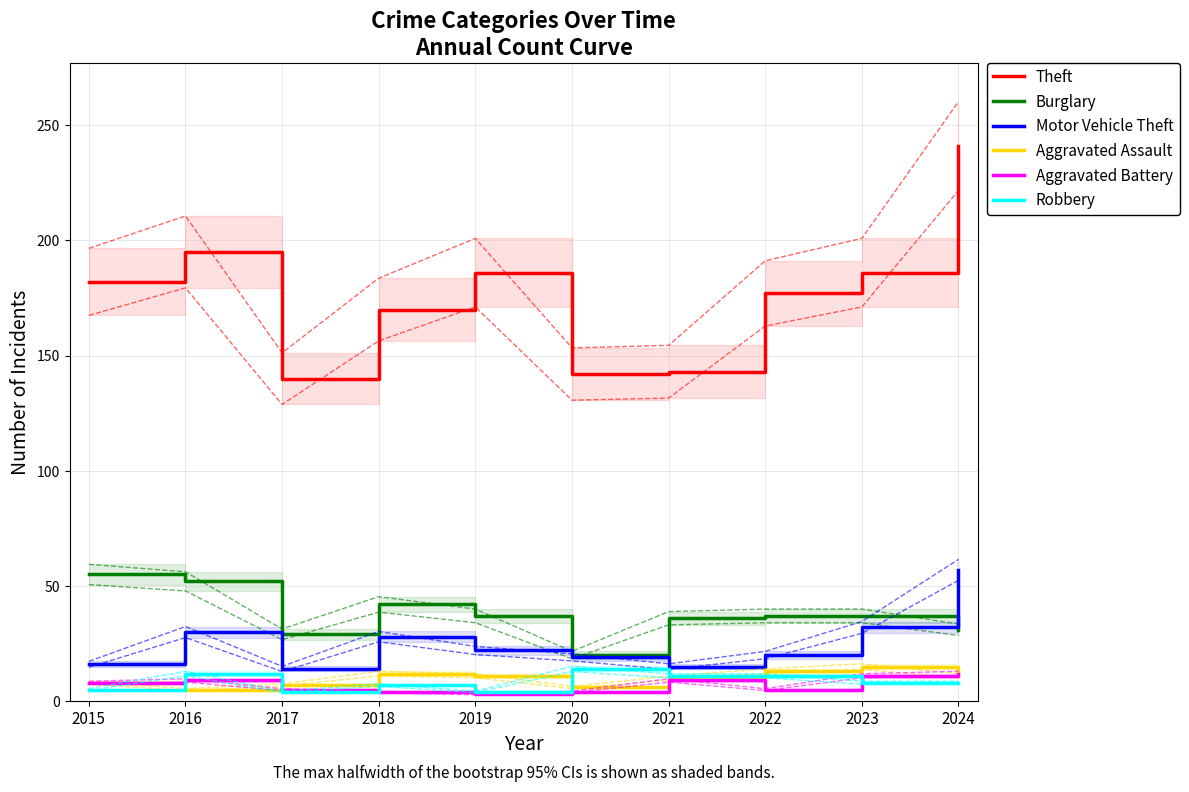

What is the sum of the Theft values at 2022 and 2019?

363